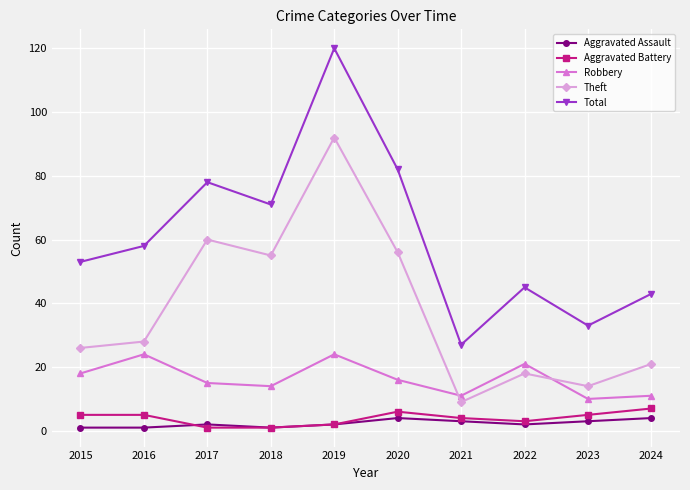

How many lines are shown in the chart?

5